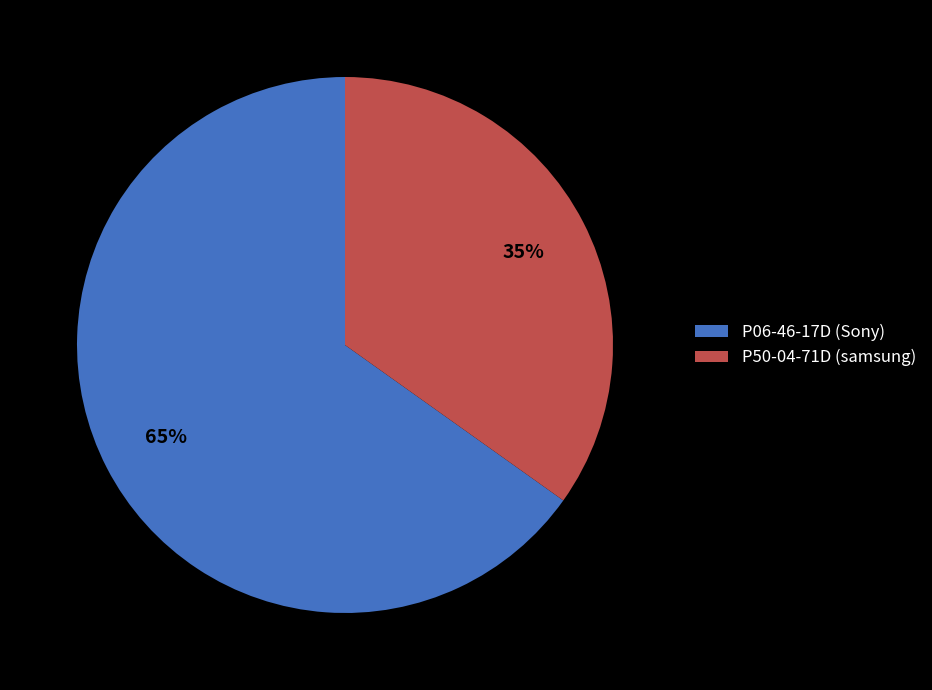

The P50-04-71D (samsung) slice represents 22% of the pie. True or false?

False